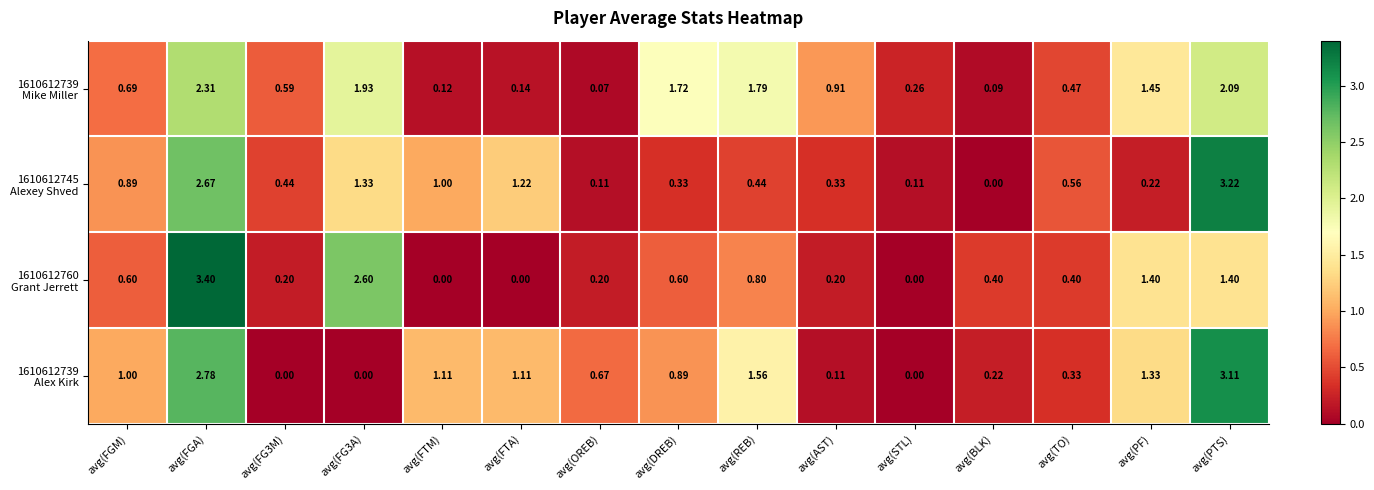

At which category is the sum across all series the highest?

avg(FGA)